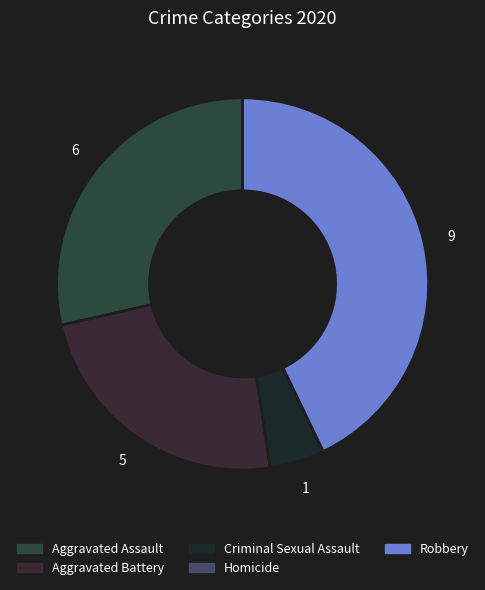

Combined, do Aggravated Assault and Robbery account for over 50%?

Yes